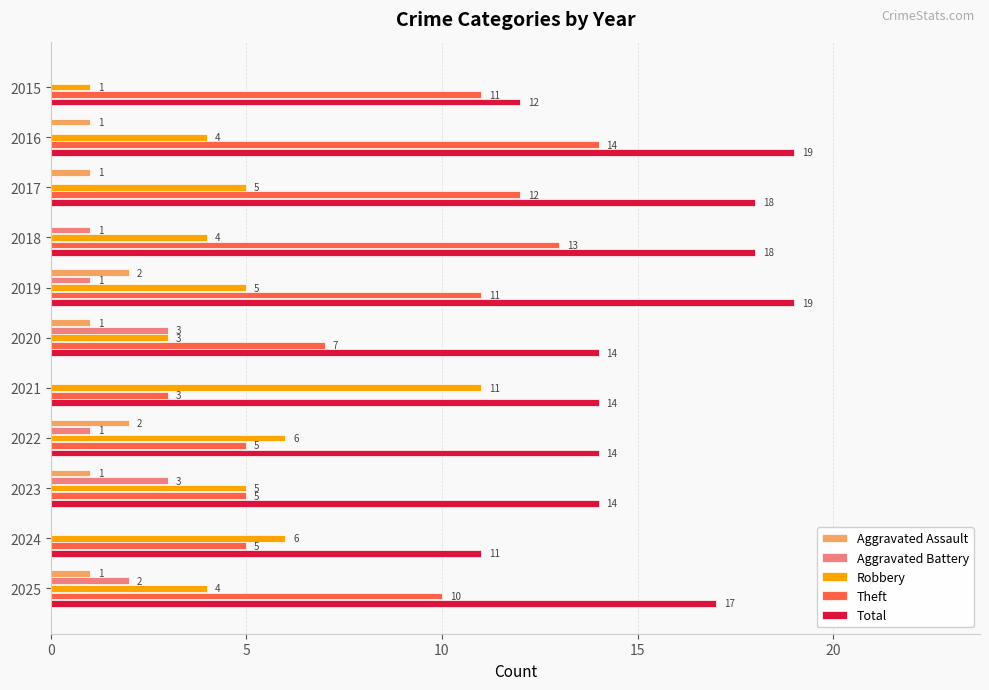

Which series has the largest total across all categories?

Total